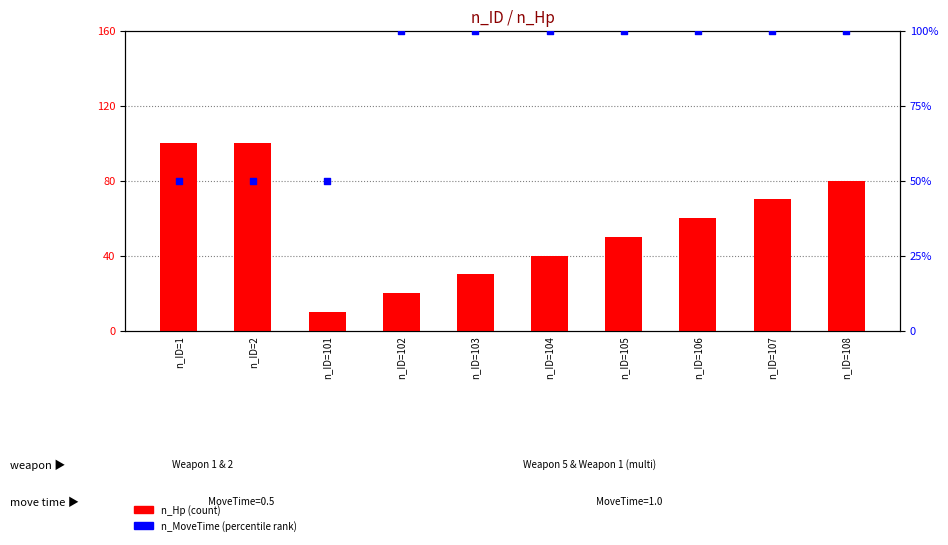

What is the total value across all series at n_ID=106?

61.0